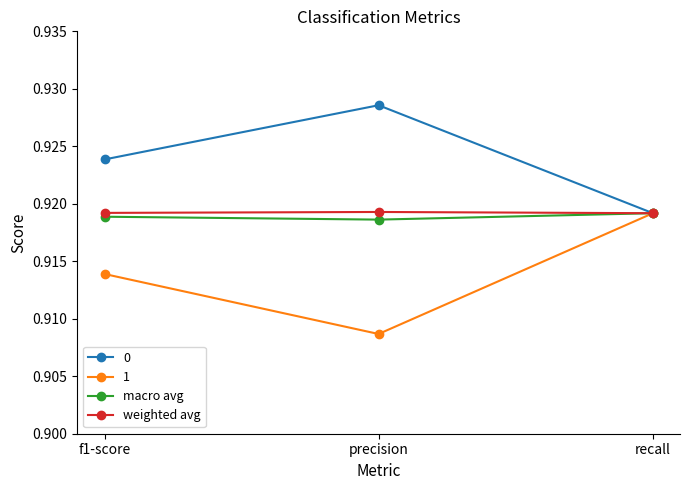

What is the total value across all series at f1-score?

3.7